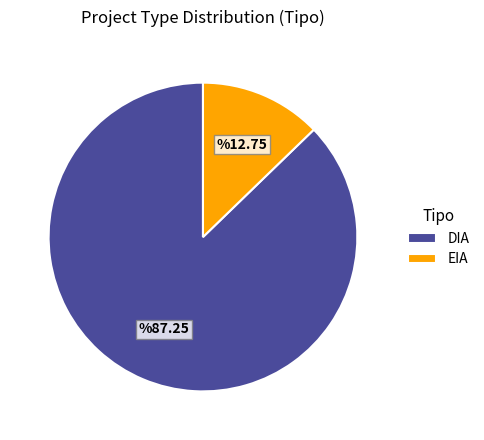

Which category has the biggest portion of the pie?

DIA